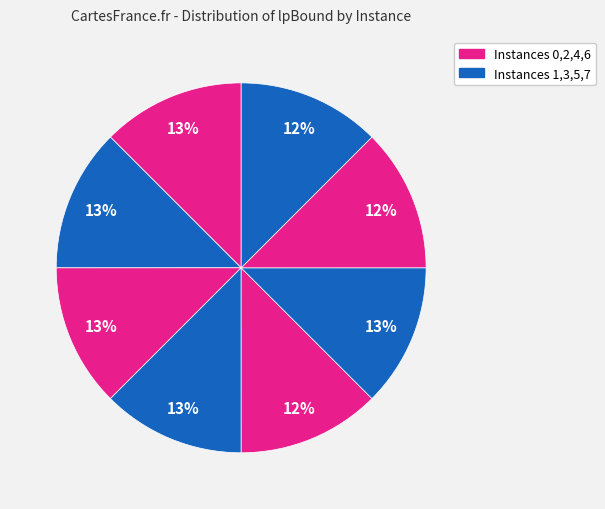

What is the largest slice in the pie chart?

1